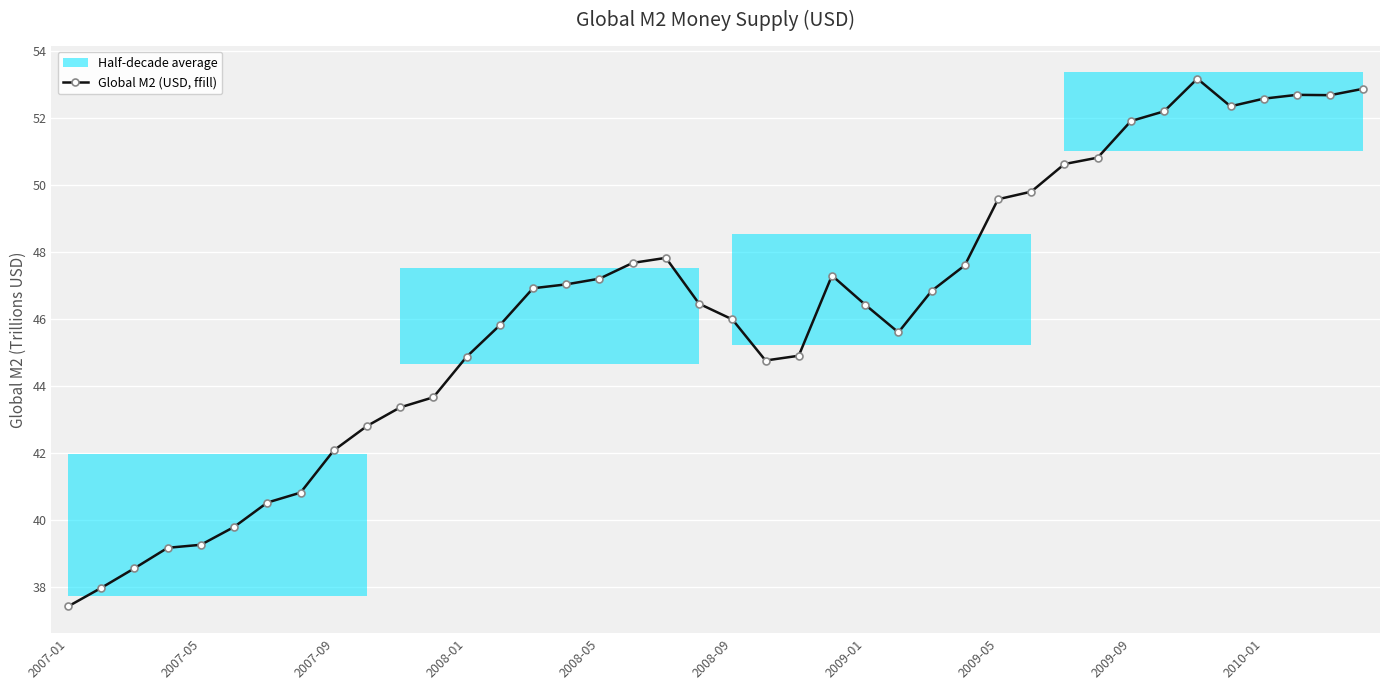

How many values exceed 46?

22